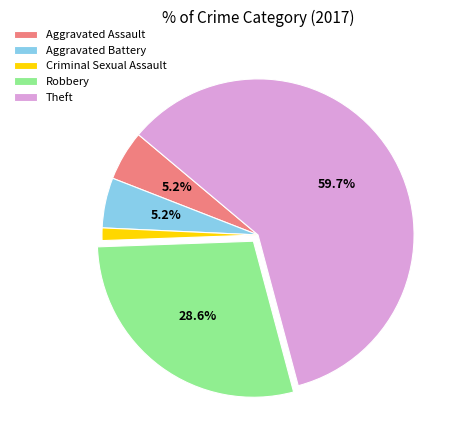

What is the largest slice in the pie chart?

Theft